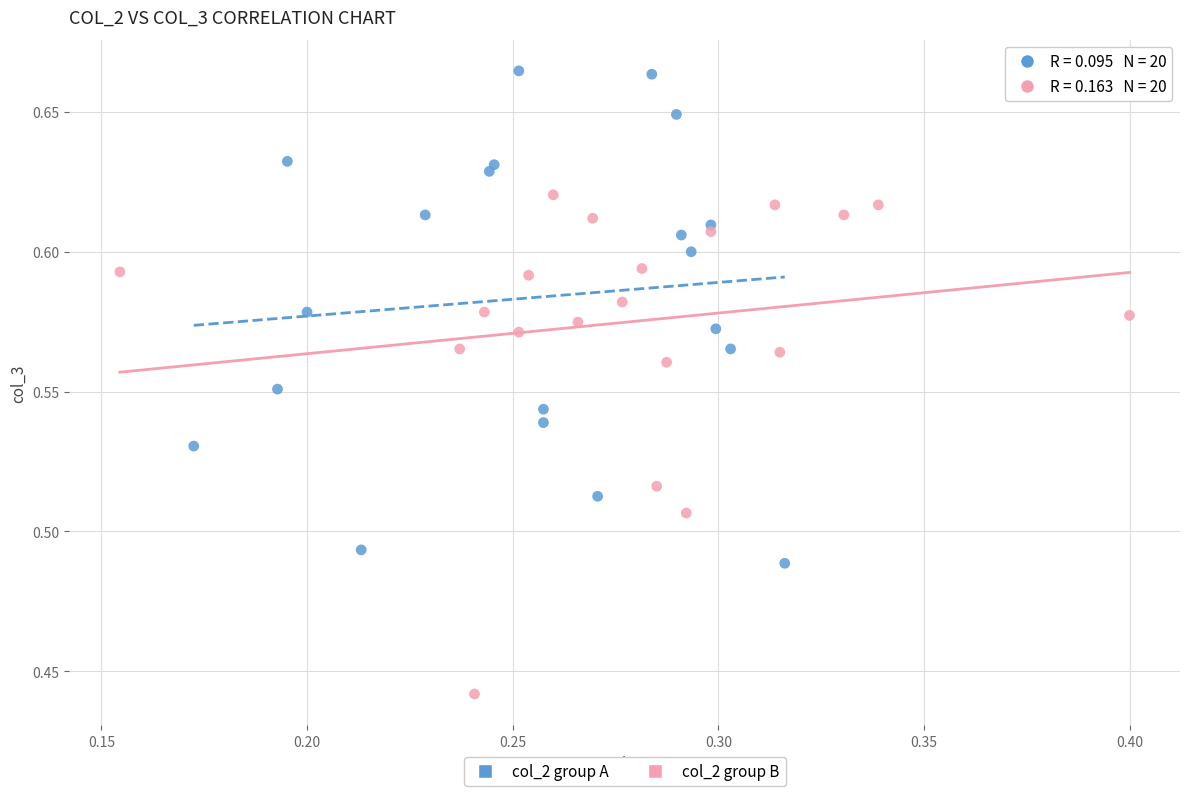

Which series reaches the maximum Y coordinate?

col_2 group A